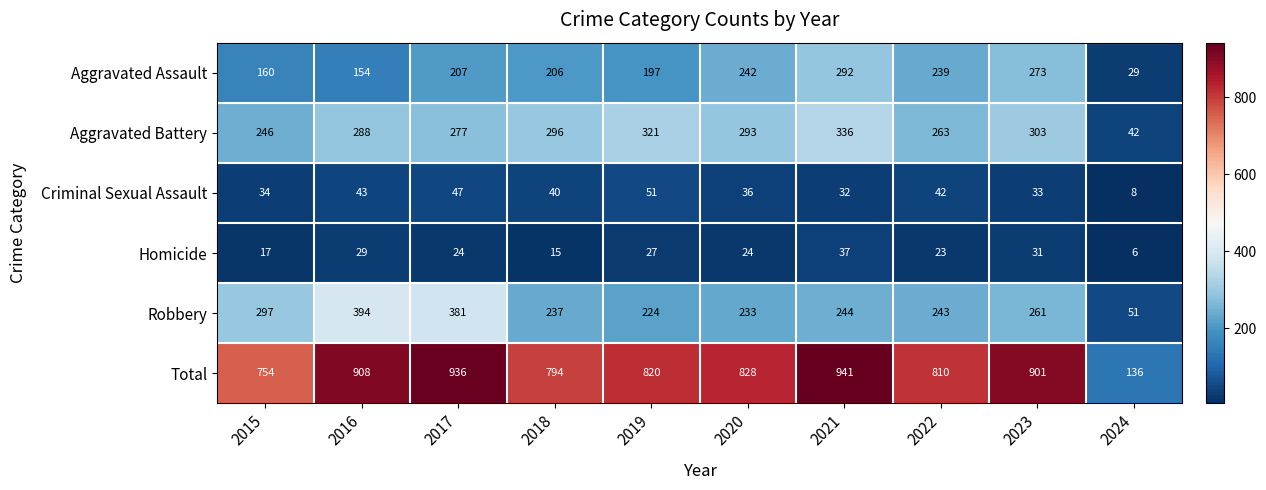

At 2019, list the series in order from largest to smallest.

Total, Aggravated Battery, Robbery, Aggravated Assault, Criminal Sexual Assault, Homicide